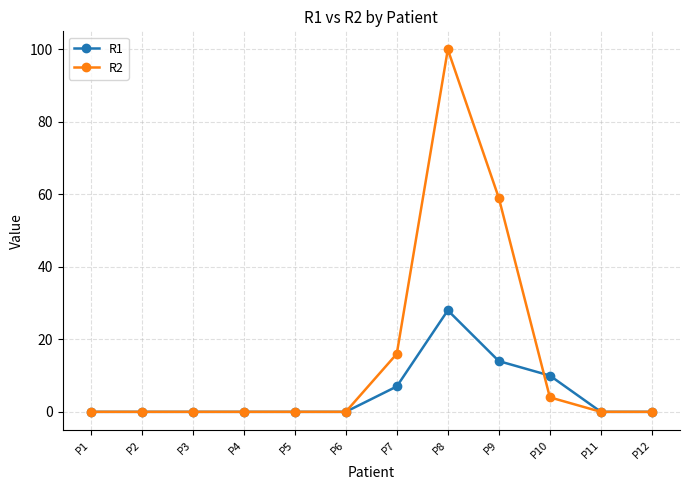

What is the sum of the R2 values at P5 and P9?

59